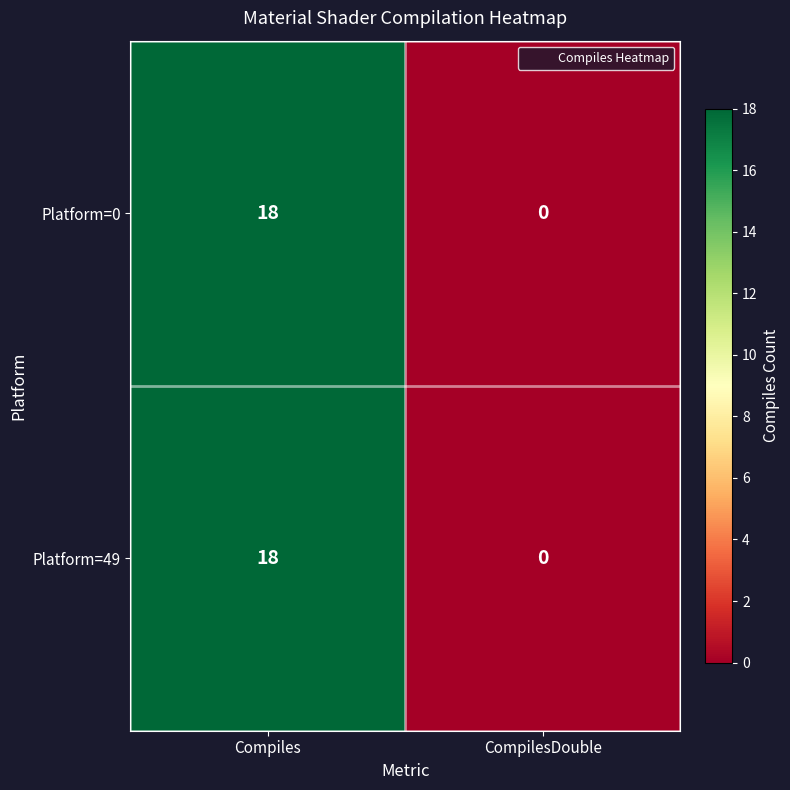

Which category has the lowest value in the Platform=0 series?

CompilesDouble